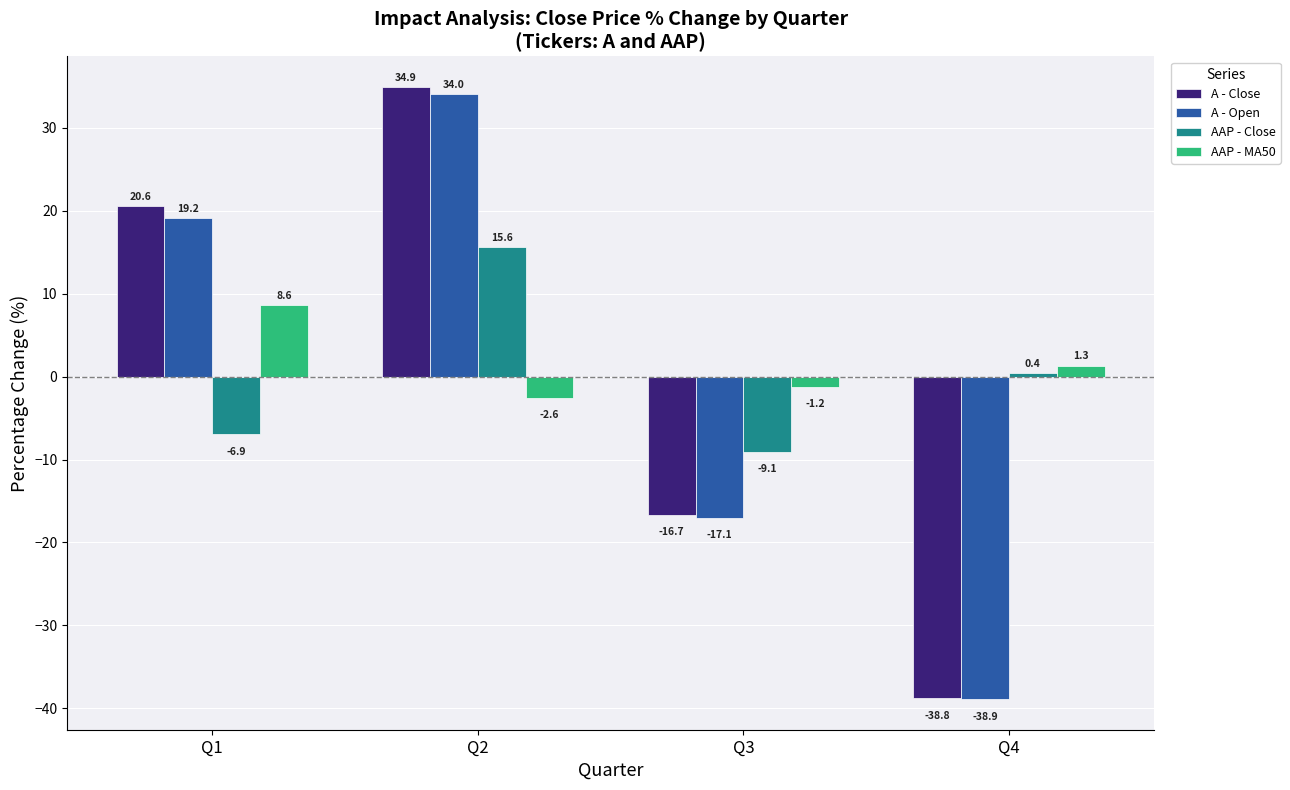

What is the difference between the second highest and minimum values in the A - Open series?

58.1